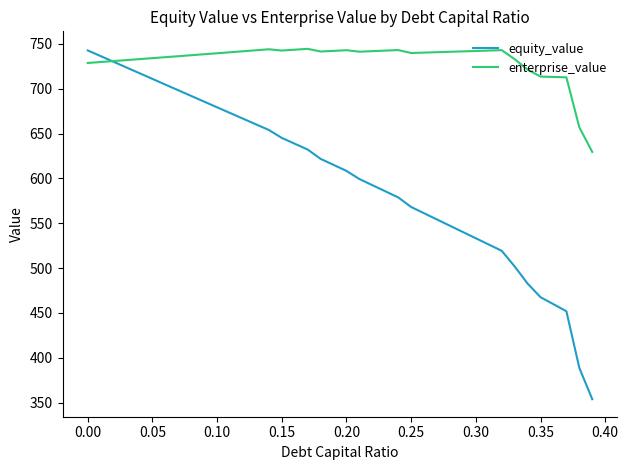

What are all the series names shown in the legend?

equity_value, enterprise_value